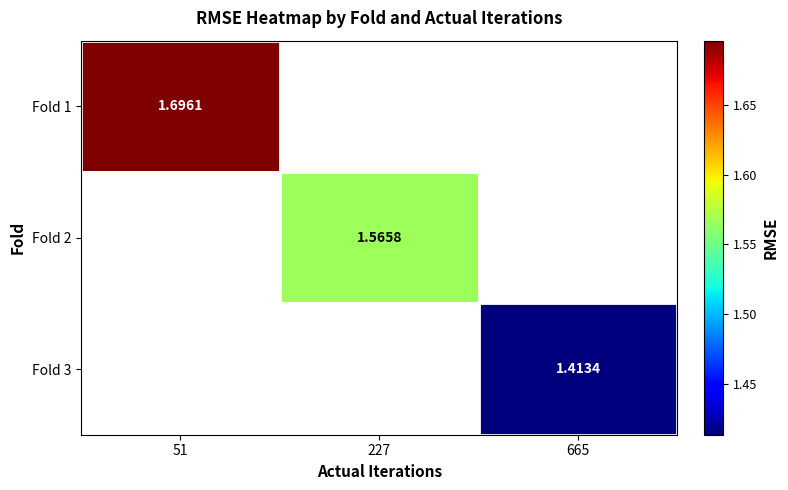

What is the minimum value for Fold 1?

1.7